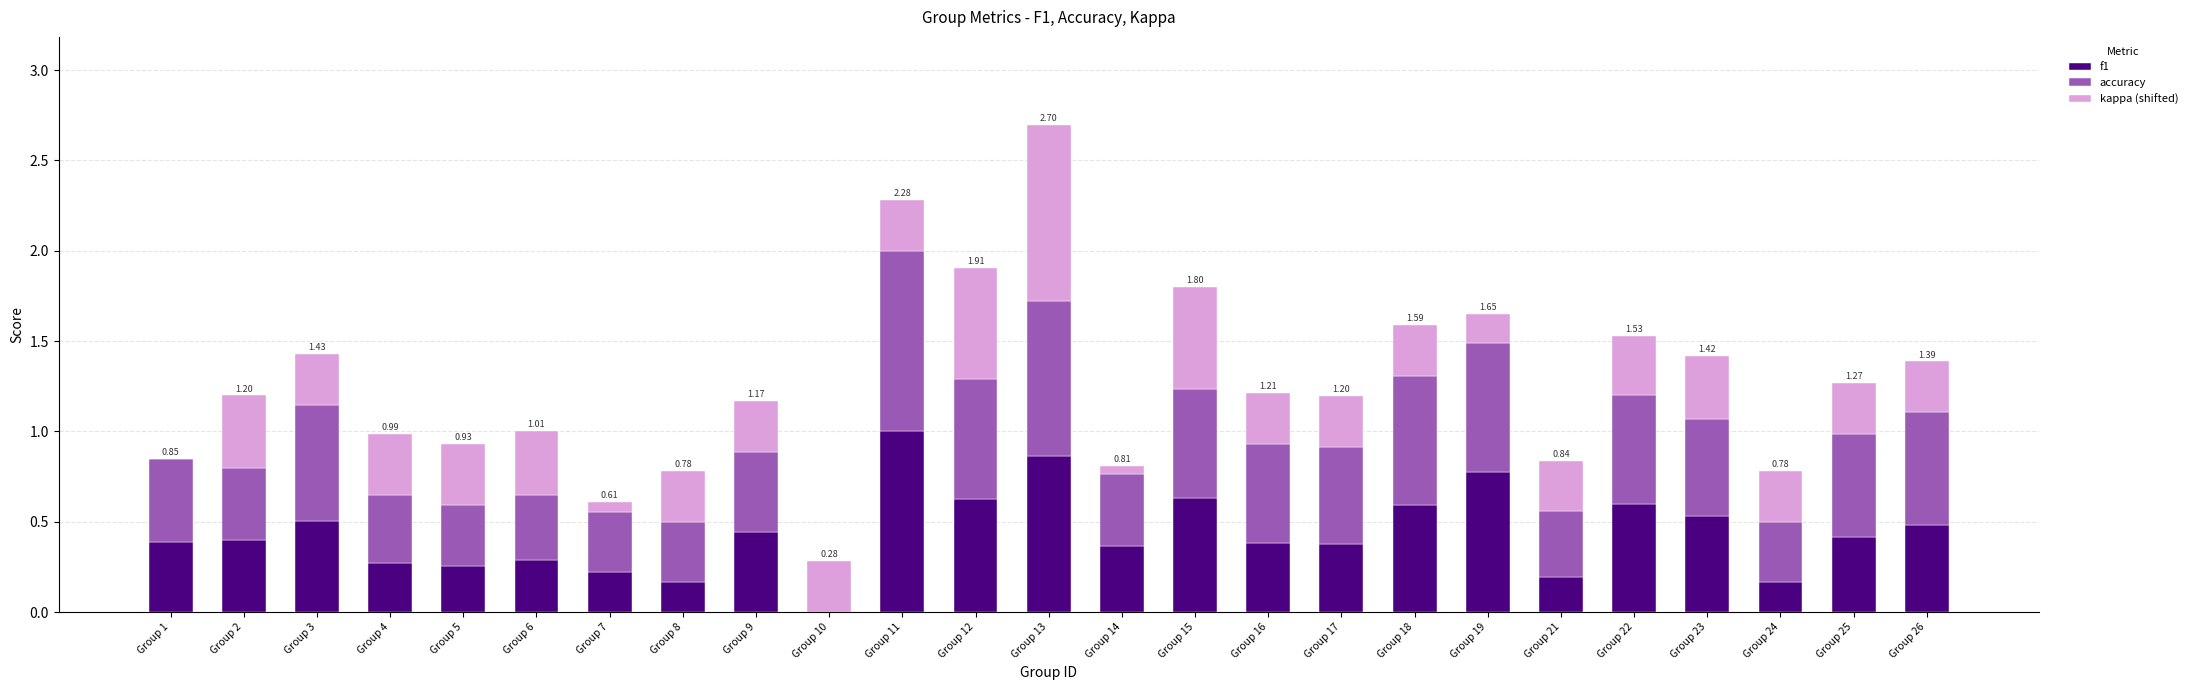

How many data points does each series have?

25